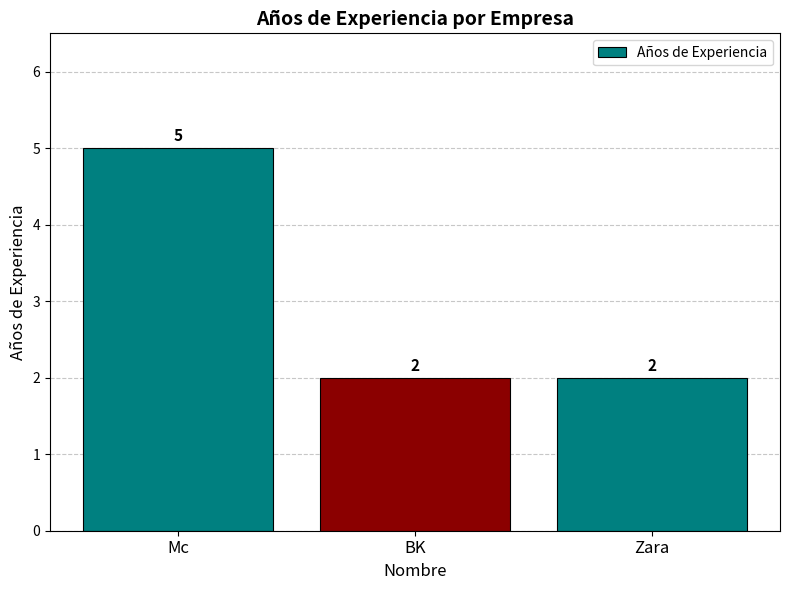

The value at Zara is 2. True or false?

True